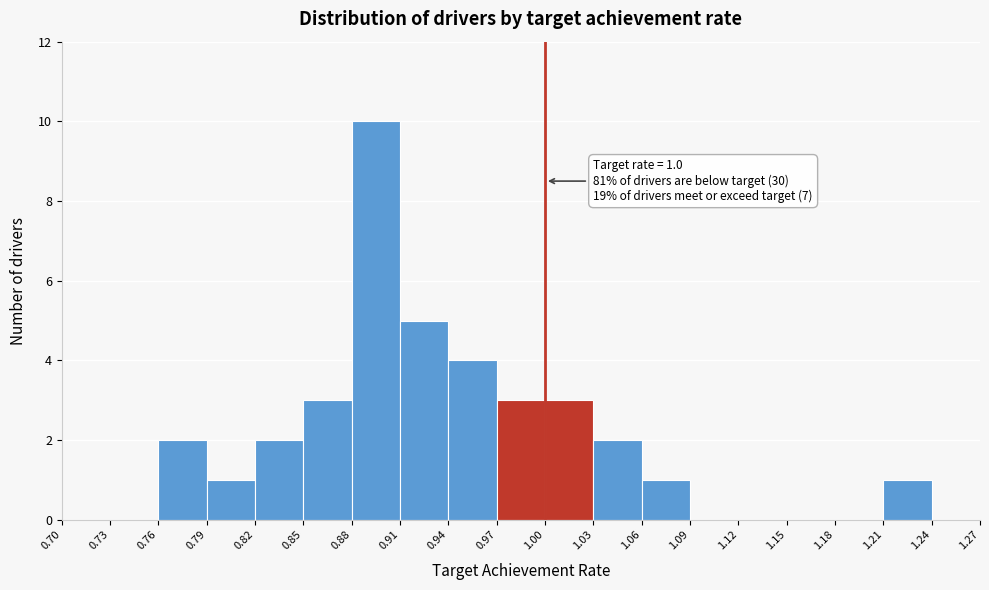

Over which range of the x-axis is the bar tallest?

0.88 to 0.91